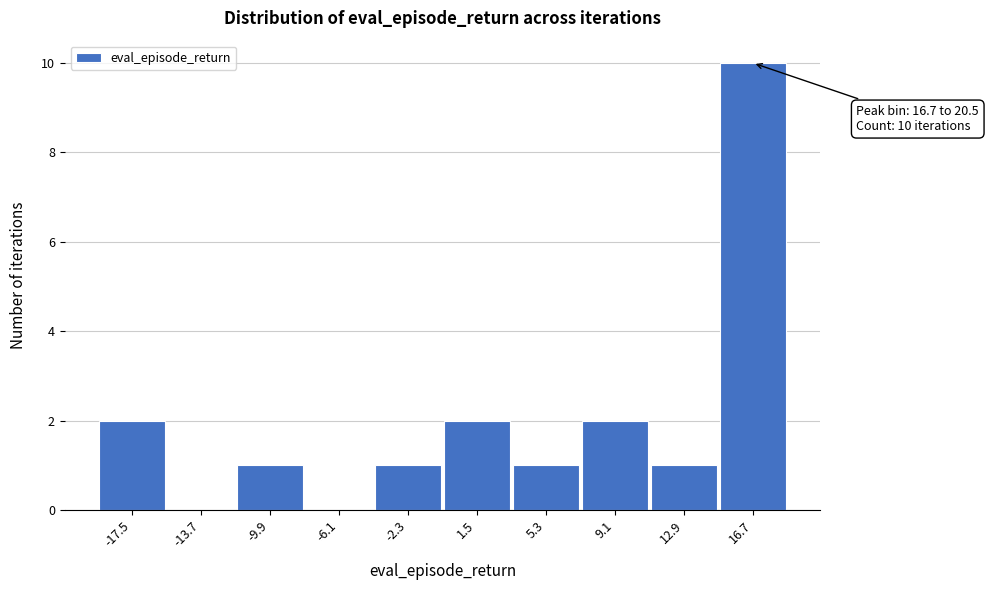

Reading left to right, transcribe all the data shown in this chart.

-17.5=2	-13.7=0	-9.9=1	-6.1=0	-2.3=1	1.5=2	5.3=1	9.1=2	12.9=1	16.7=10